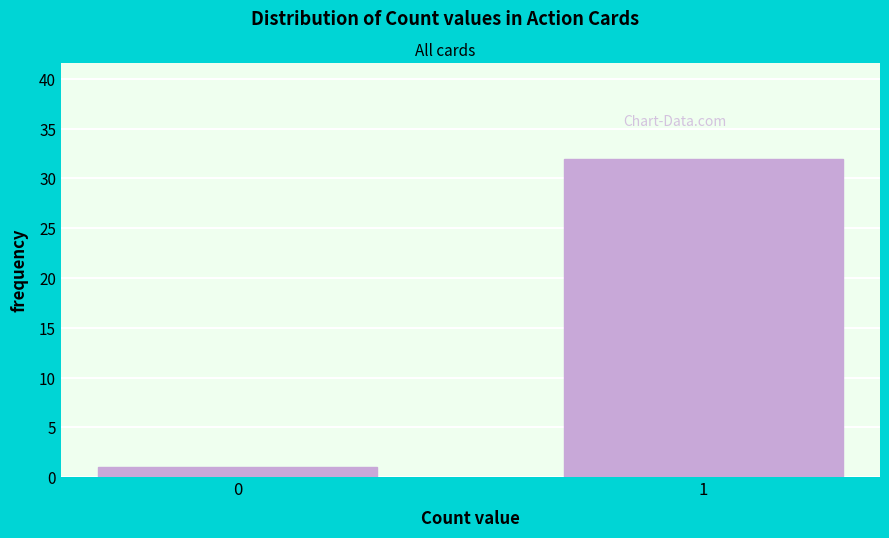

Reading left to right, transcribe all the data shown in this chart.

0=1	1=32